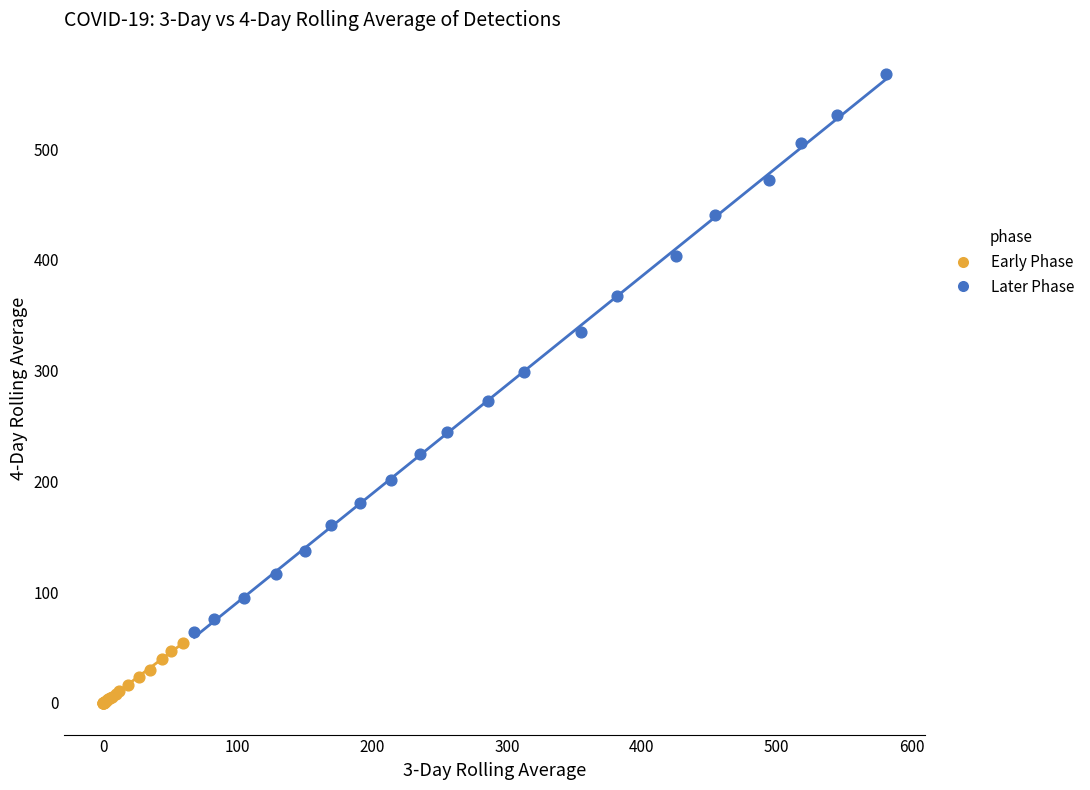

Which series contains the lowest Y value?

Early Phase